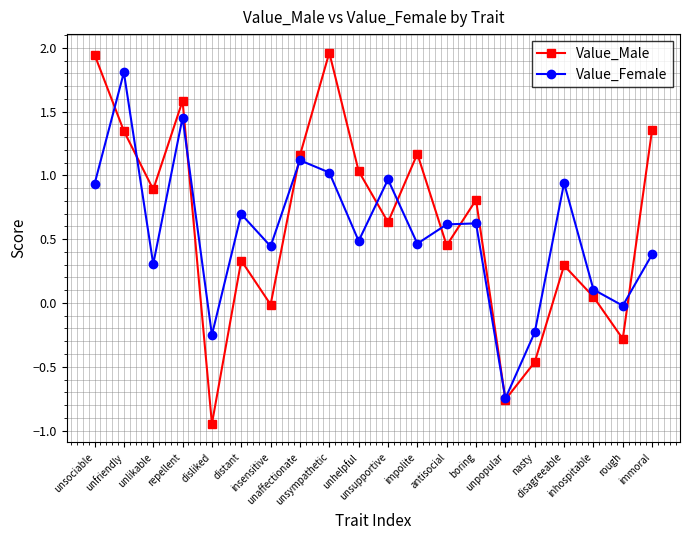

At distant, list the series in order from smallest to largest.

Value_Male, Value_Female